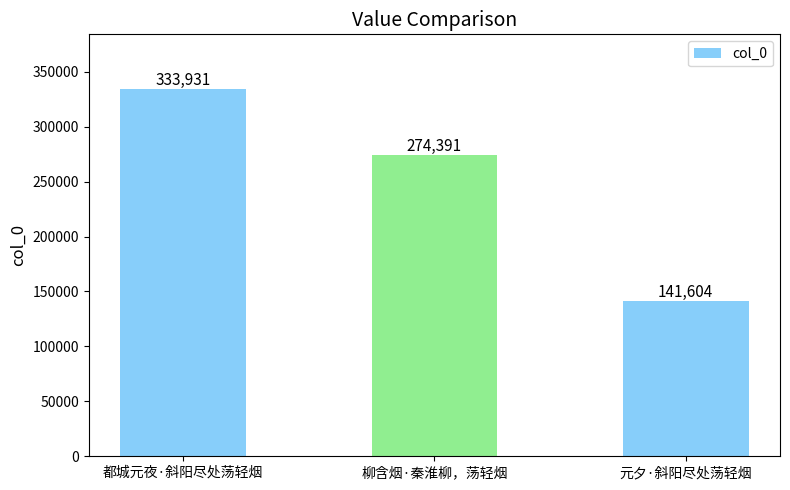

What is the smallest value displayed?

141604